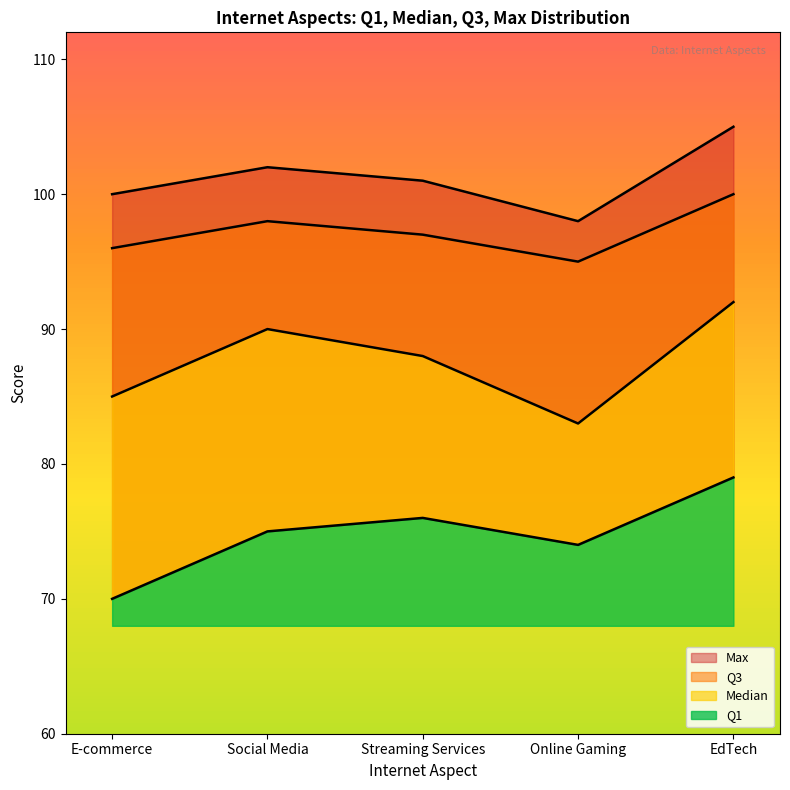

Count the number of categories in the chart.

5